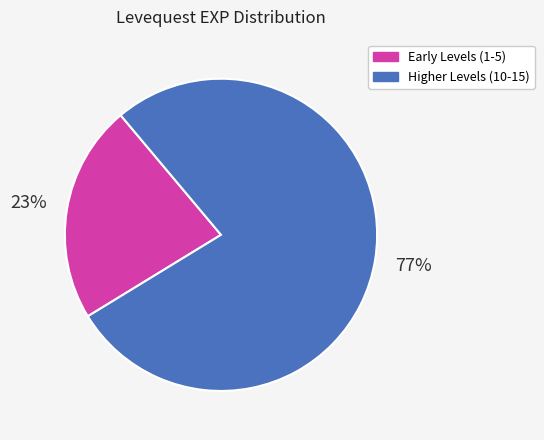

How many segments does this pie chart have?

2